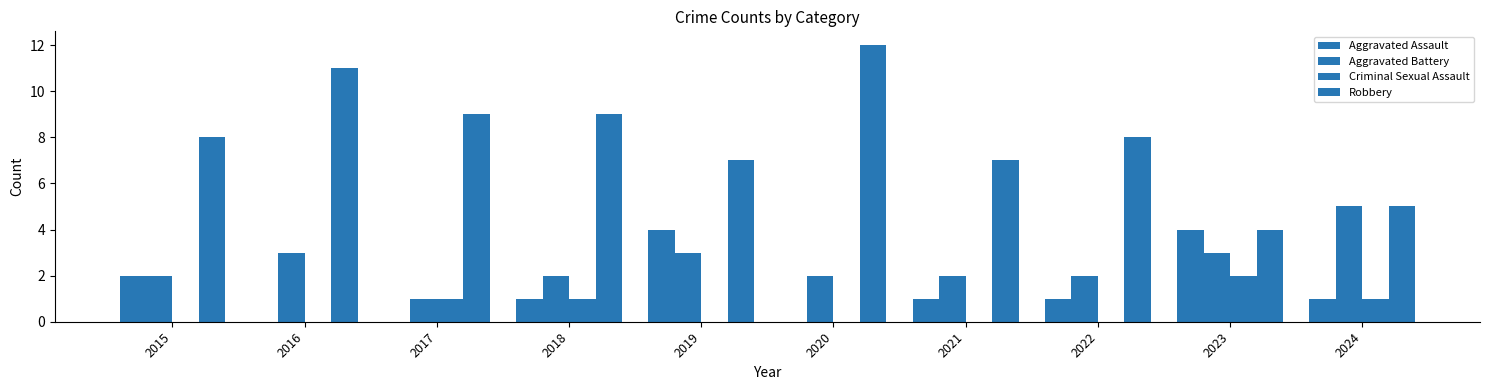

Count the number of data series in this chart.

4